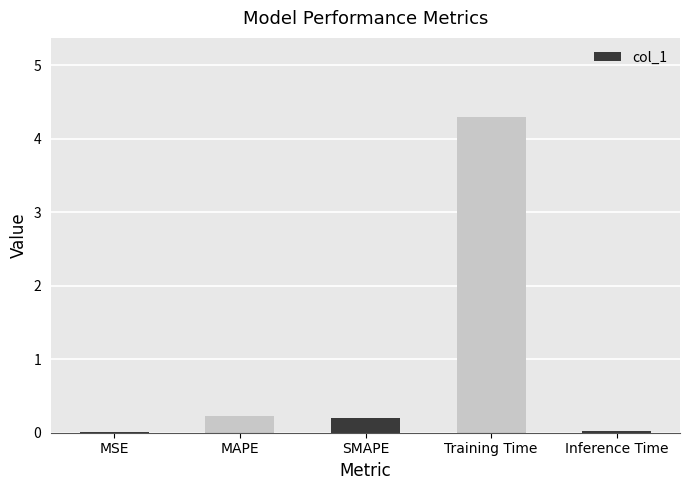

What is the approximate value at Training Time?

4.3